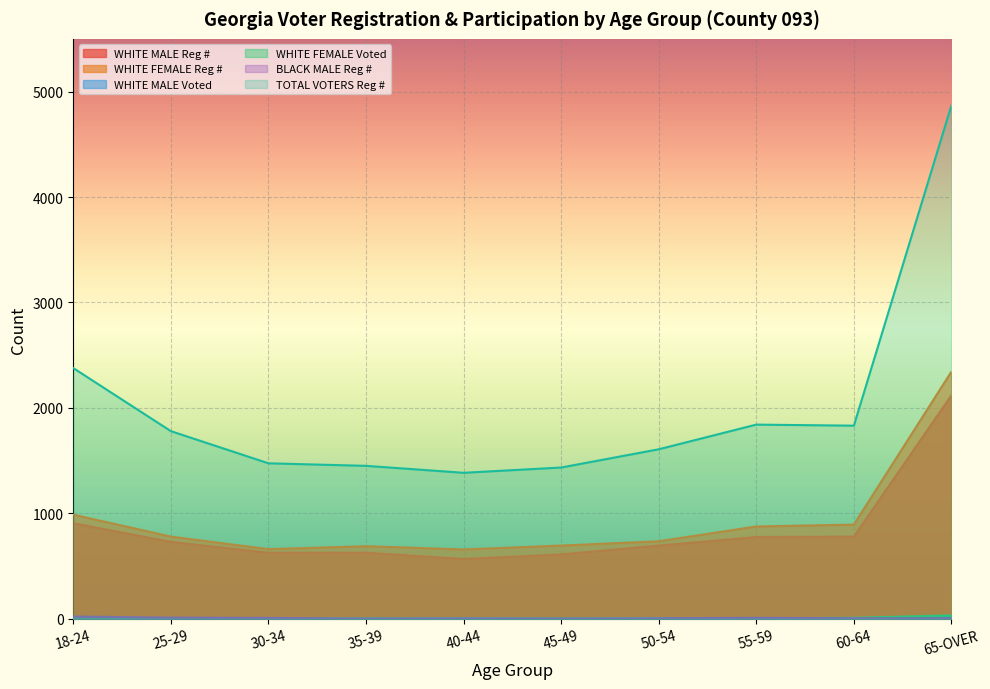

What is the difference between the WHITE FEMALE Voted values at 40-44 and 18-24?

2